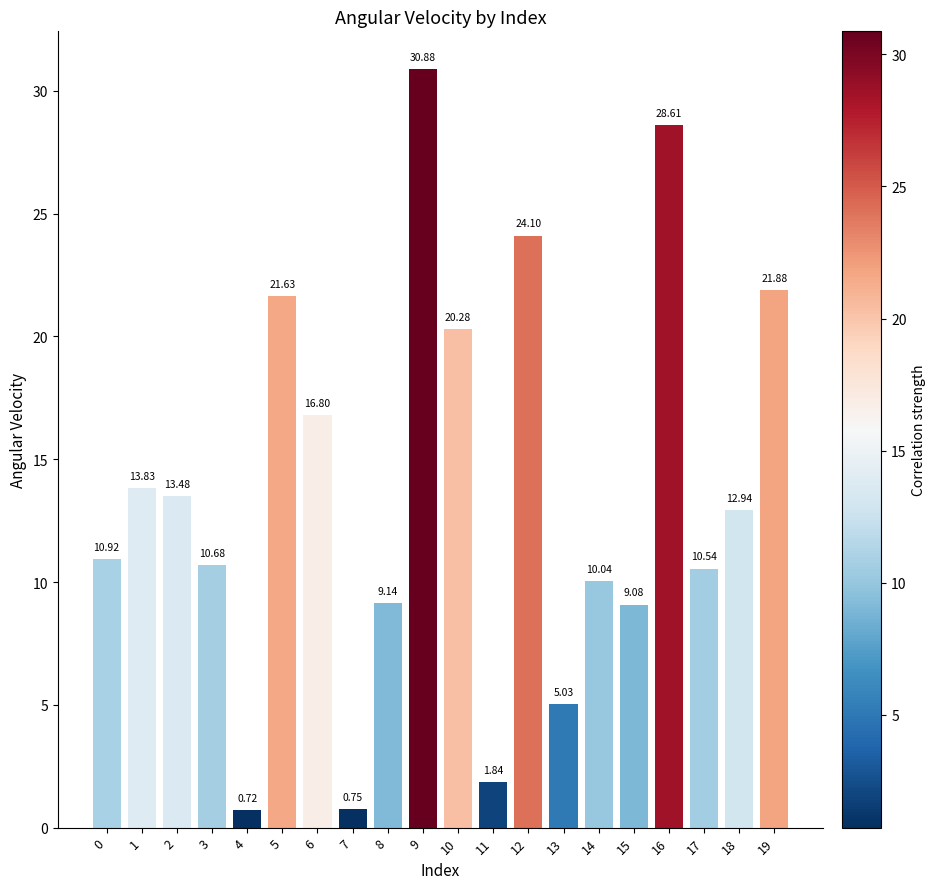

How many data points does each series have?

20